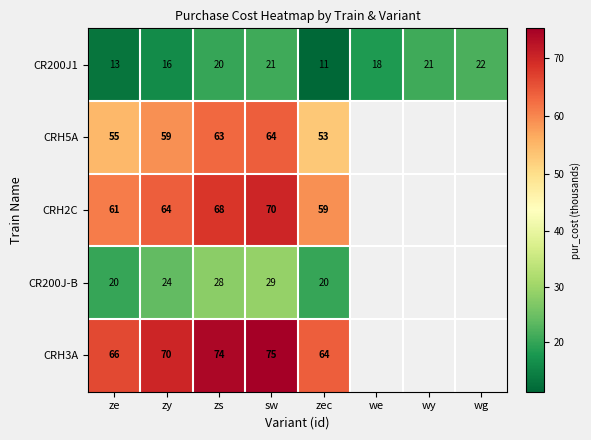

Which has a higher value, zec or wy?

wy